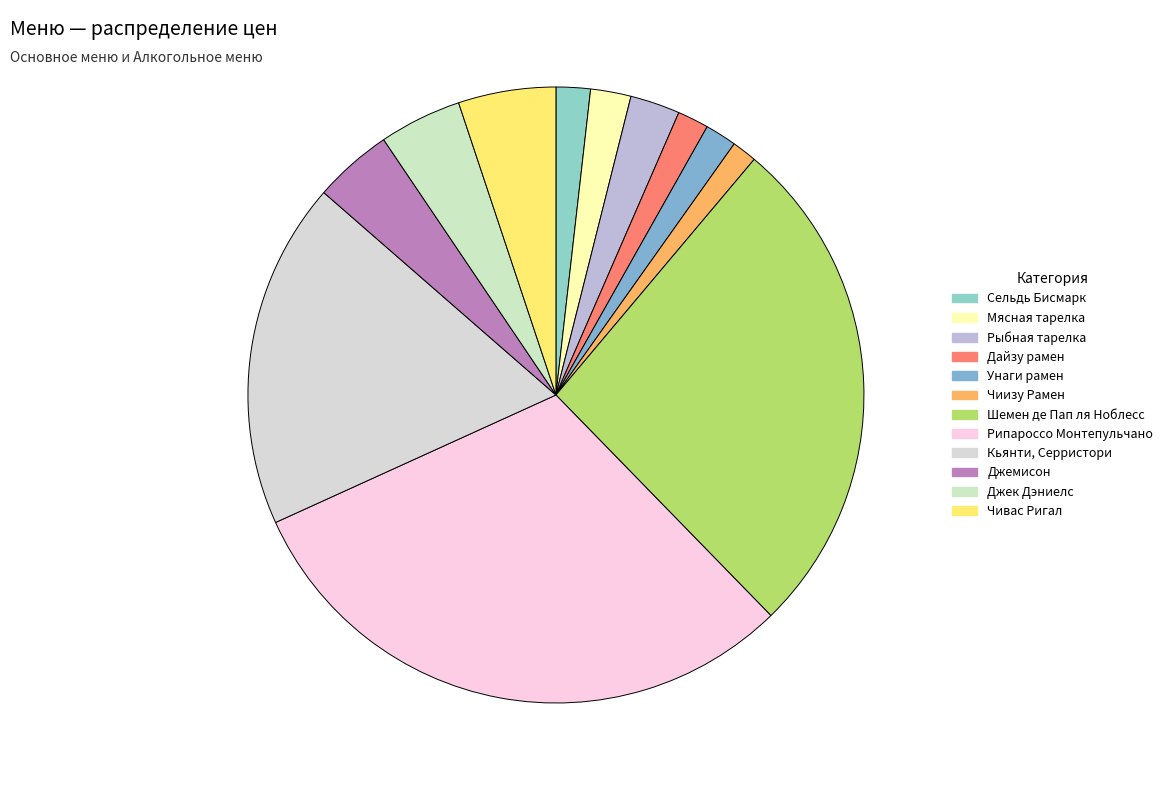

What is the smallest slice in the pie chart?

Чиизу Рамен